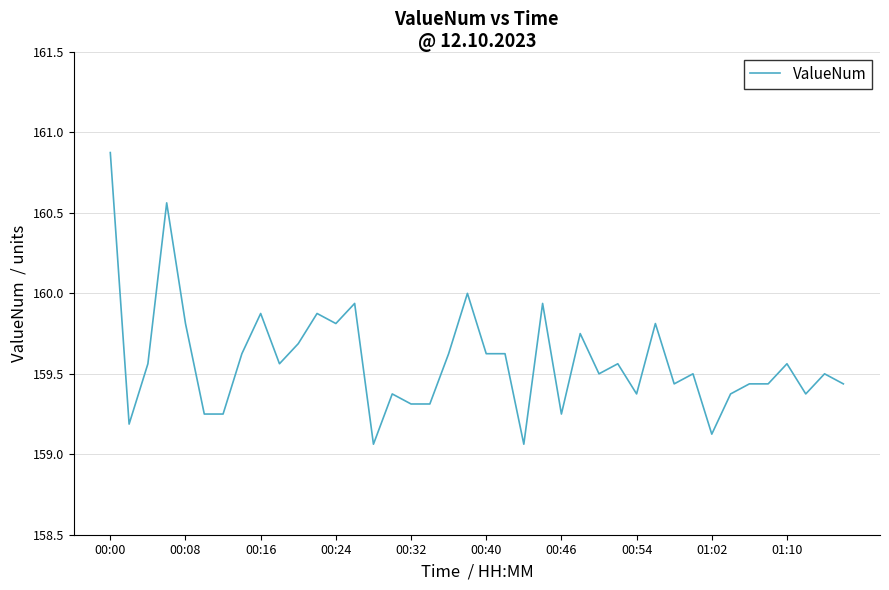

What is the greatest value displayed?

160.9